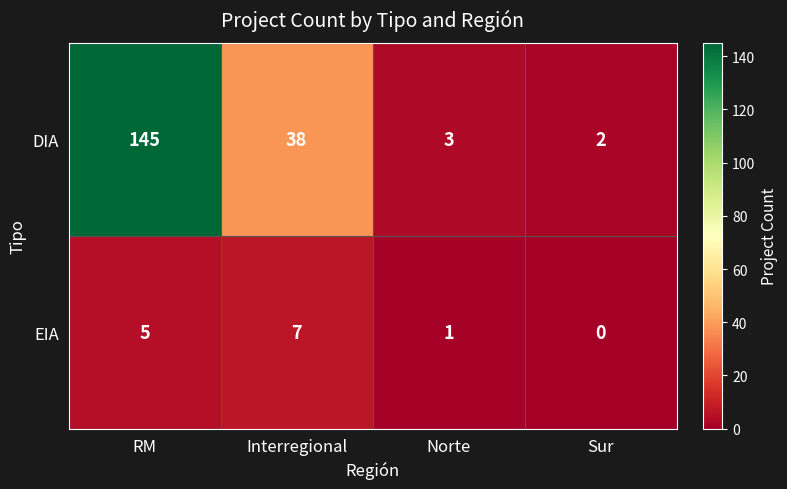

Rank the series at Sur from lowest to highest value.

EIA, DIA